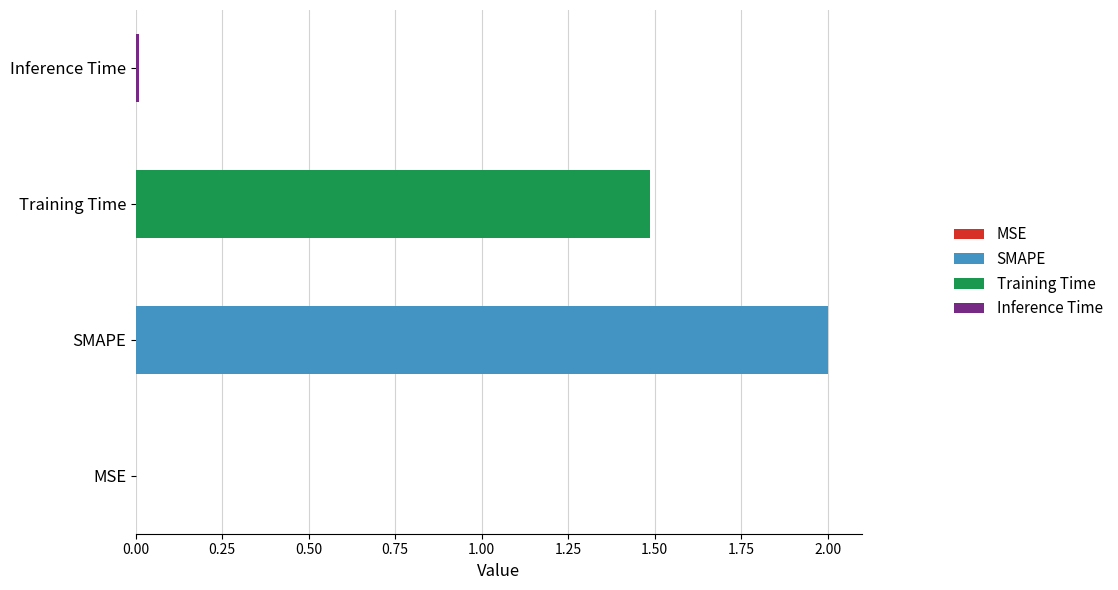

What is the average value?

0.9